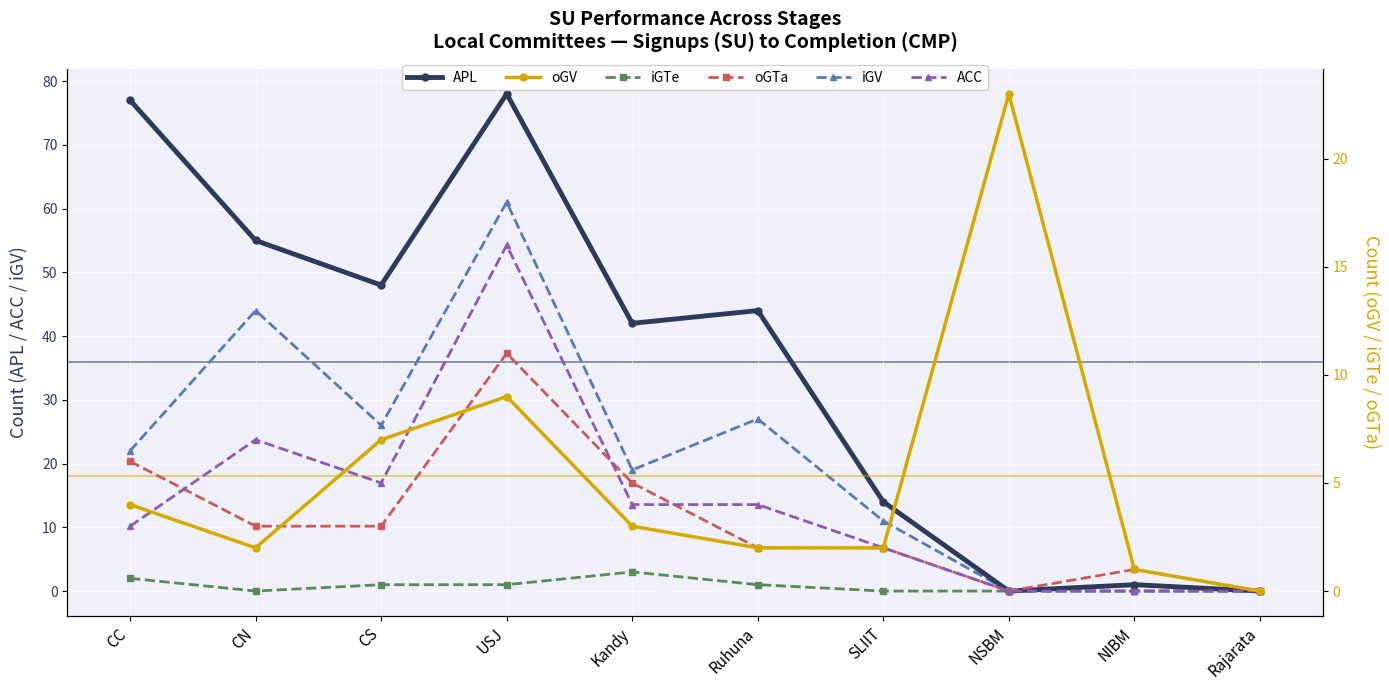

Which series has the largest total across all categories?

APL